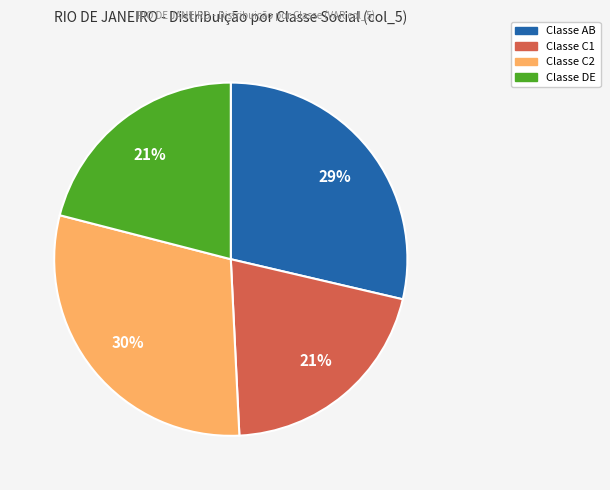

To the nearest percent, what is the average slice percentage?

25%